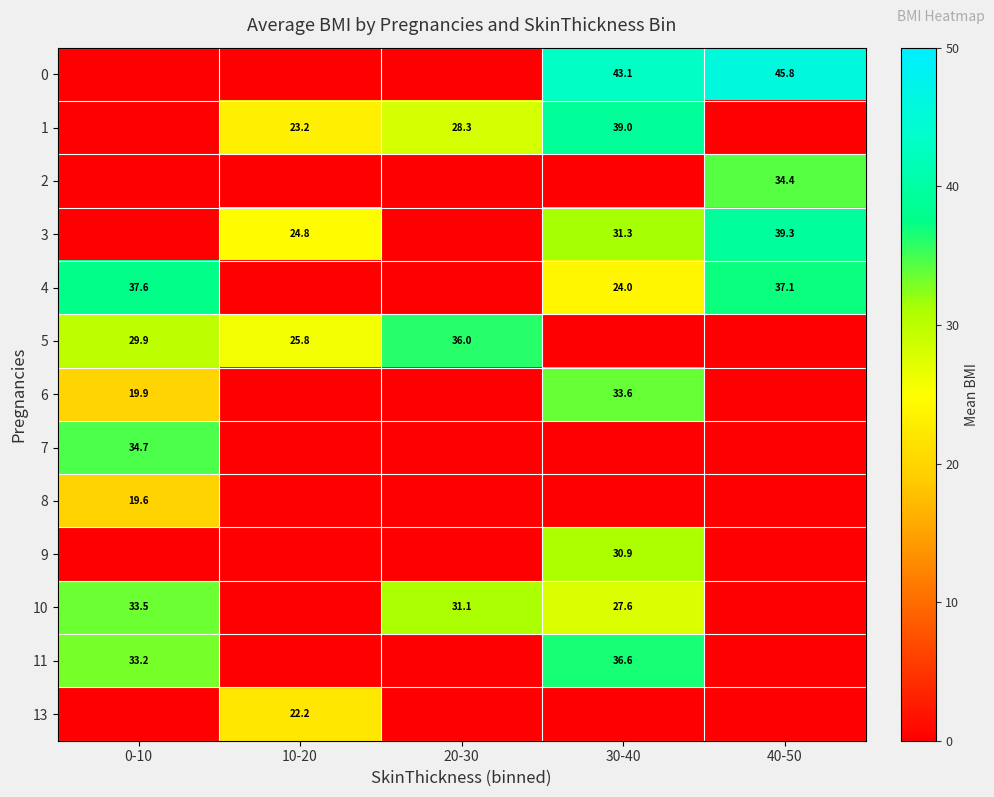

How many values in 9 are above zero?

1